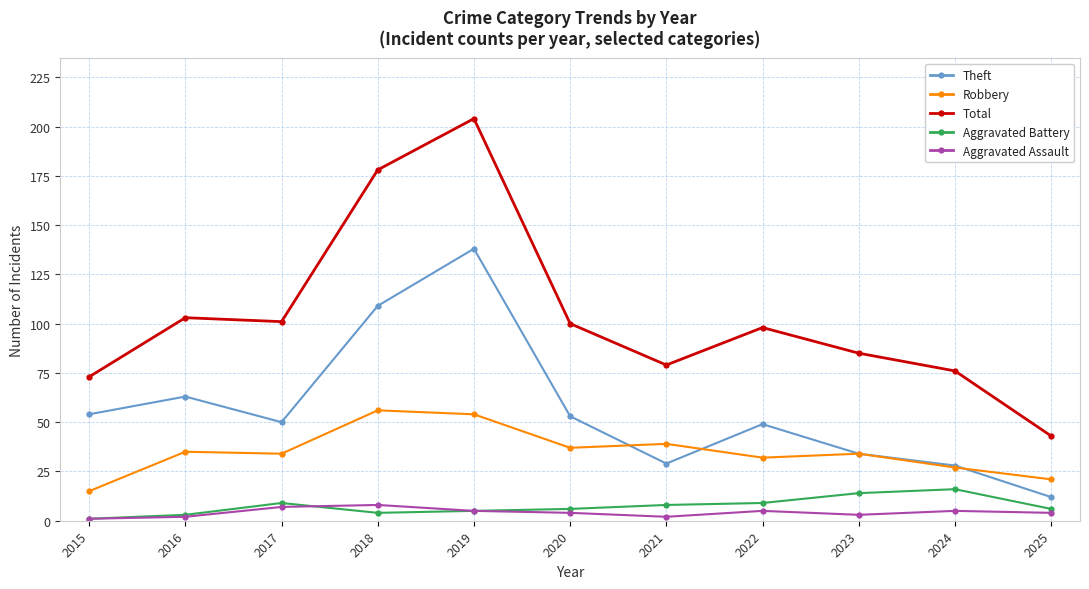

Is it true that Aggravated Battery equals 4 at 2018?

True